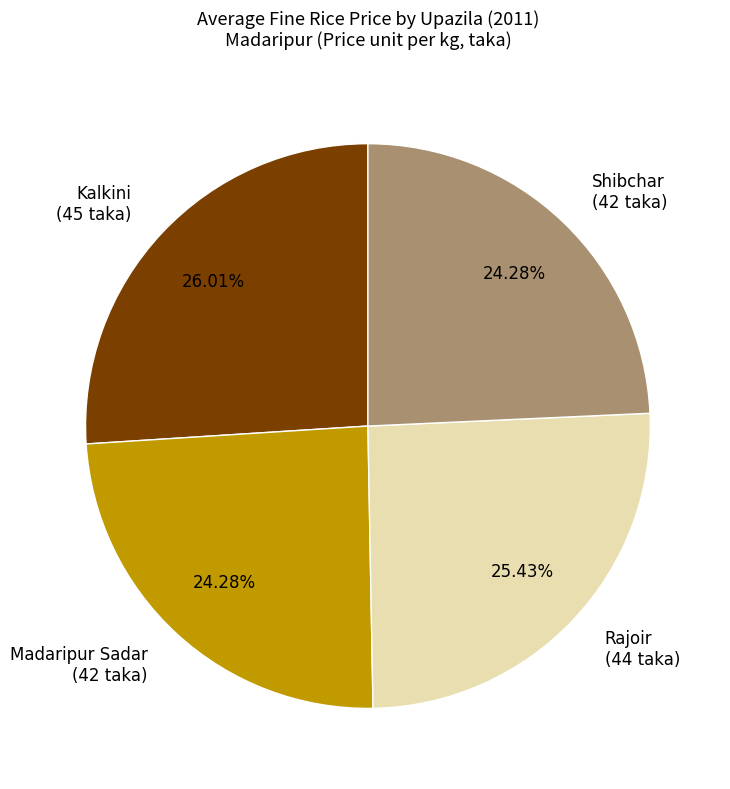

Does any single category account for the majority?

No